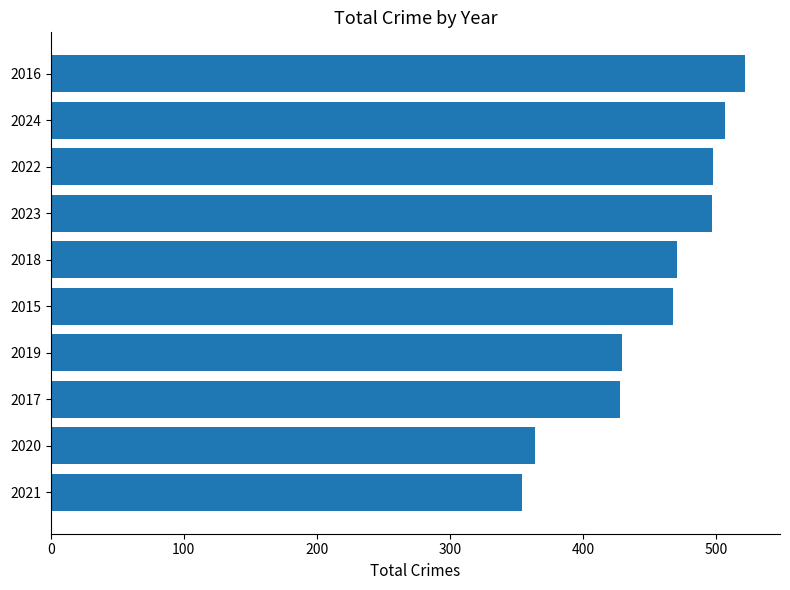

Between 2022 and 2017, which is larger?

2022